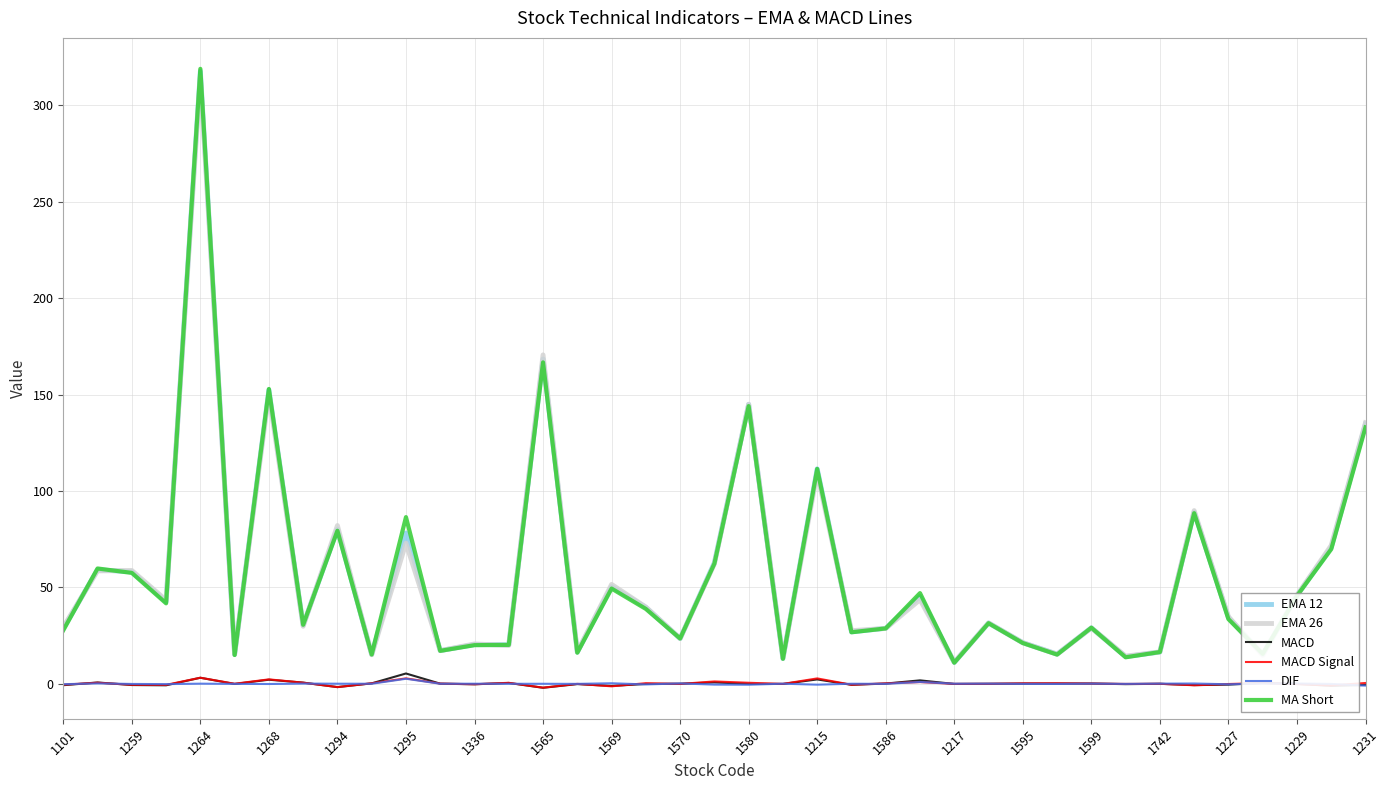

How many lines are shown in the chart?

6